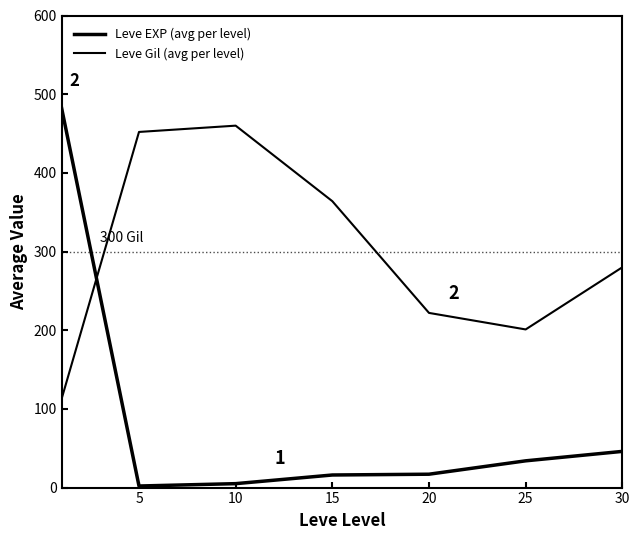

Does the chart have visible grid lines?

No